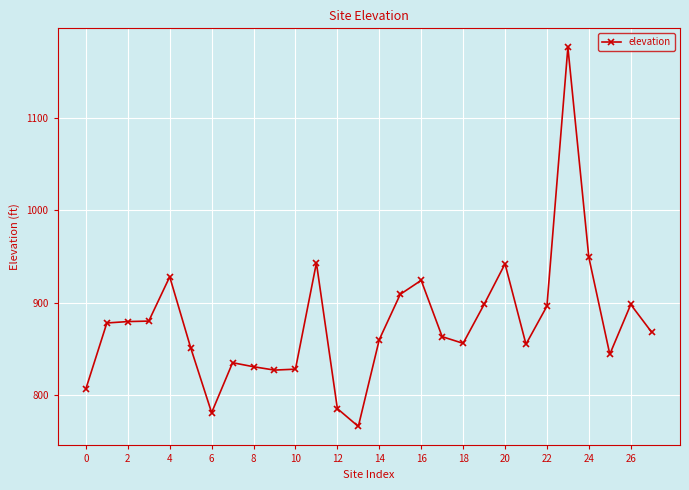

What is the smallest value displayed?

766.0